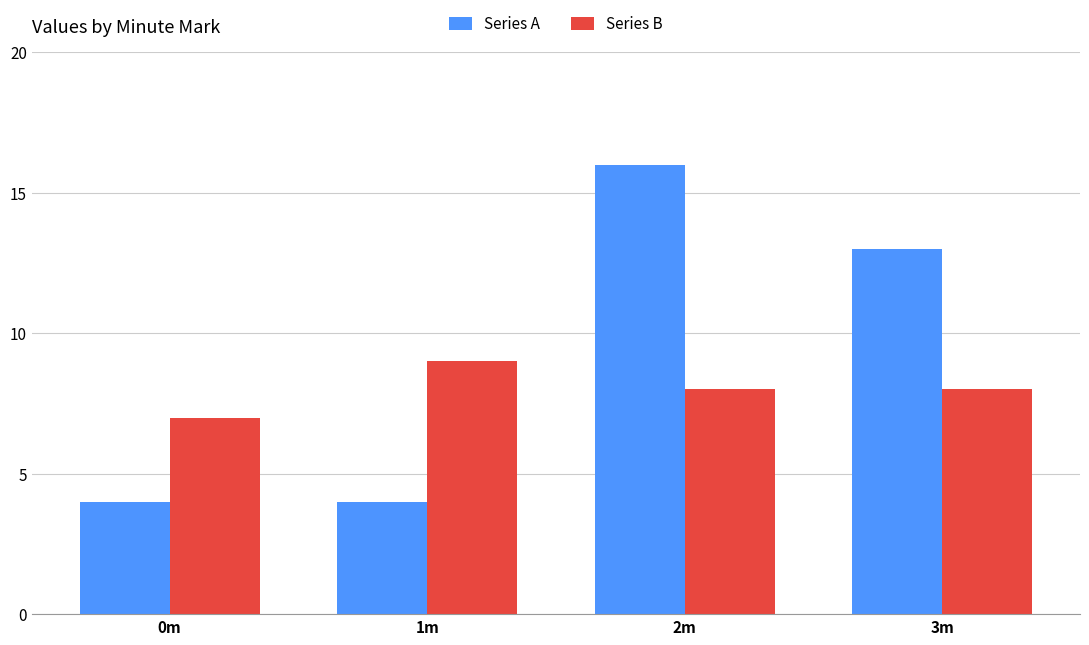

At which category is the sum across all series the highest?

2m